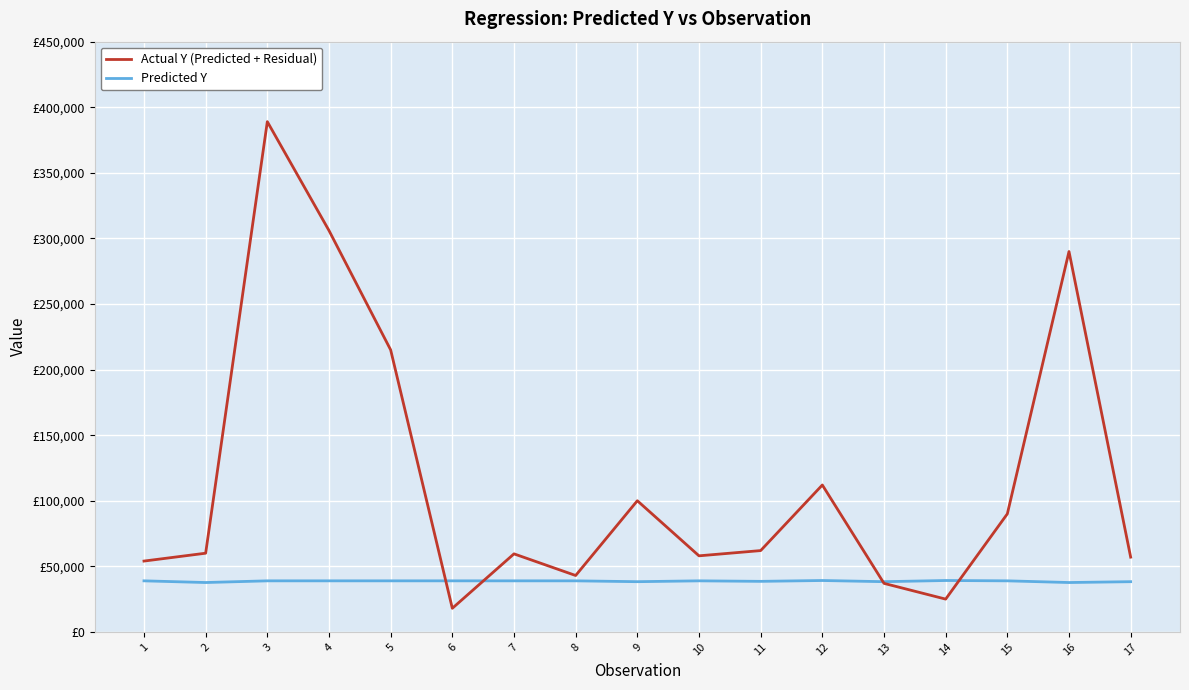

What is the difference between the highest and lowest values at 3?

350073.5